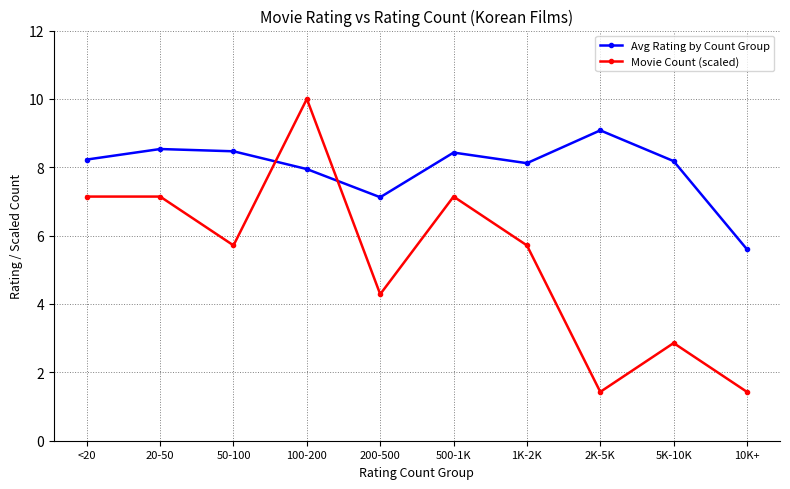

Is the value of Avg Rating by Count Group at 500-1K greater than the value of Movie Count (scaled) at 20-50?

Yes